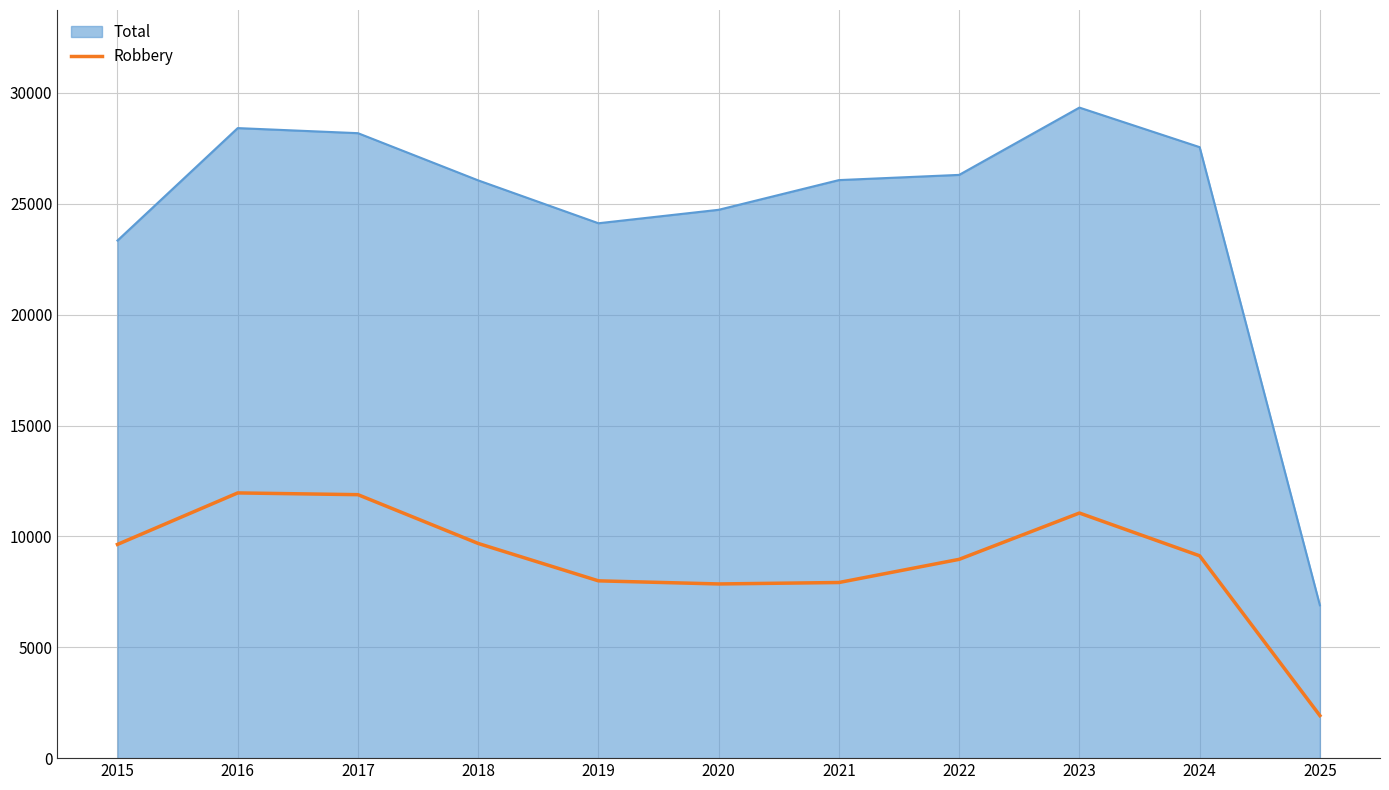

What is the smallest value displayed?

1919